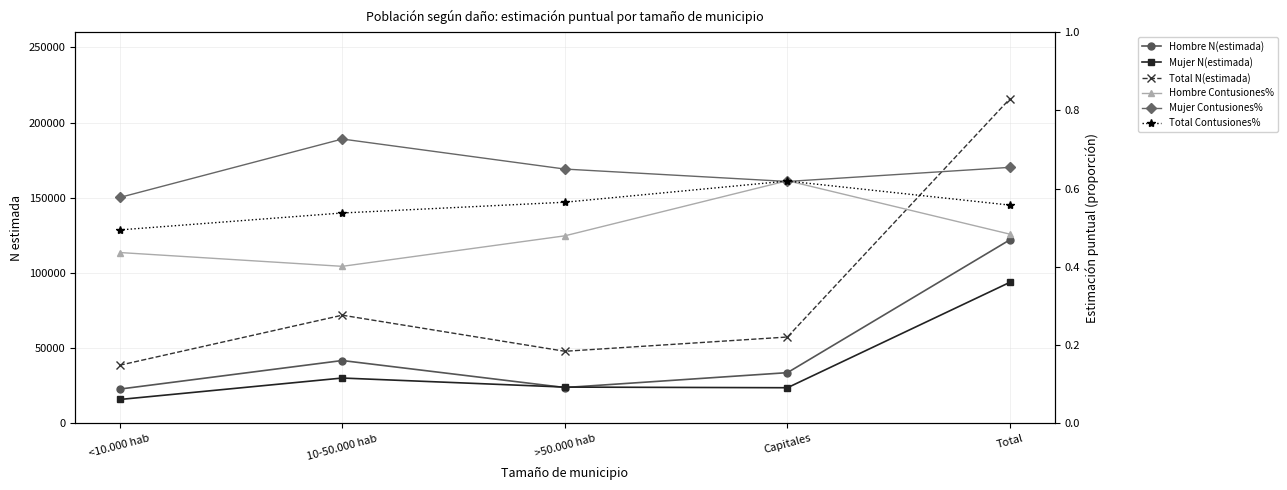

Rank the series by their maximum value, from lowest to highest.

Total Contusiones%, Hombre Contusiones%, Mujer Contusiones%, Mujer N(estimada), Hombre N(estimada), Total N(estimada)